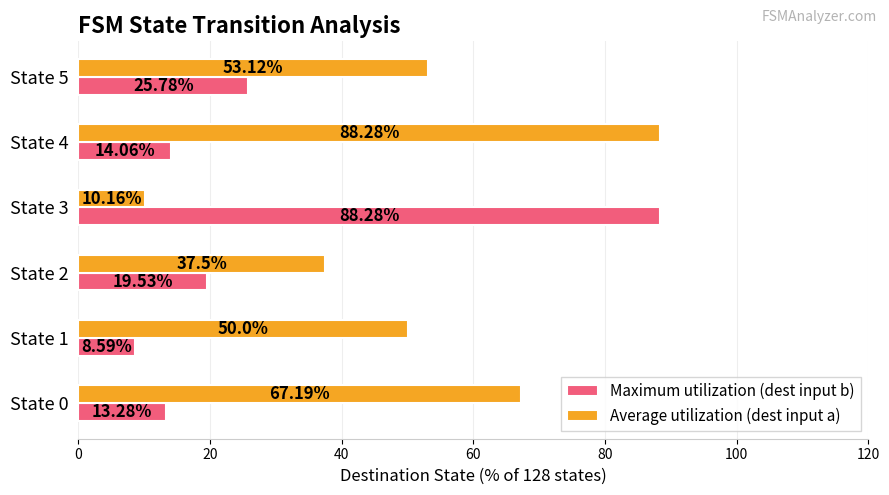

What is the sum of the Maximum utilization (dest input b) values at State 1 and State 5?

34.4